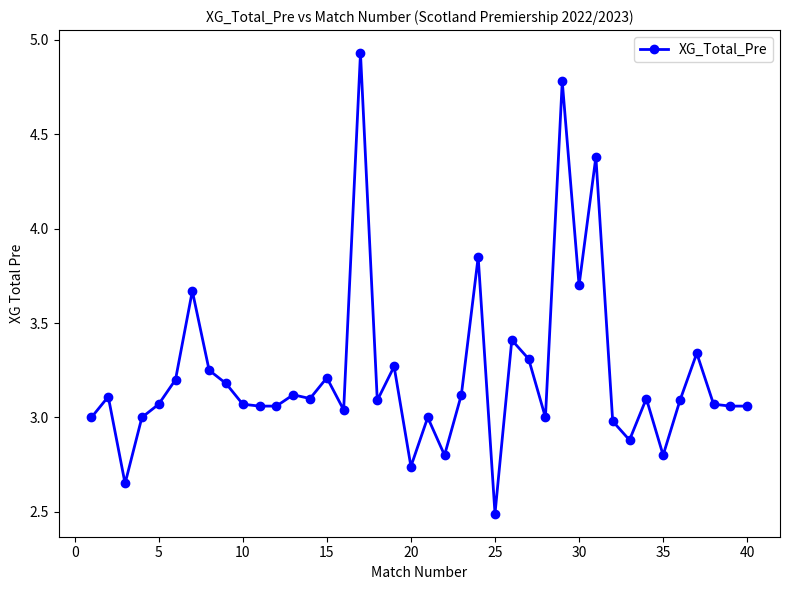

How many lines are shown in the chart?

1